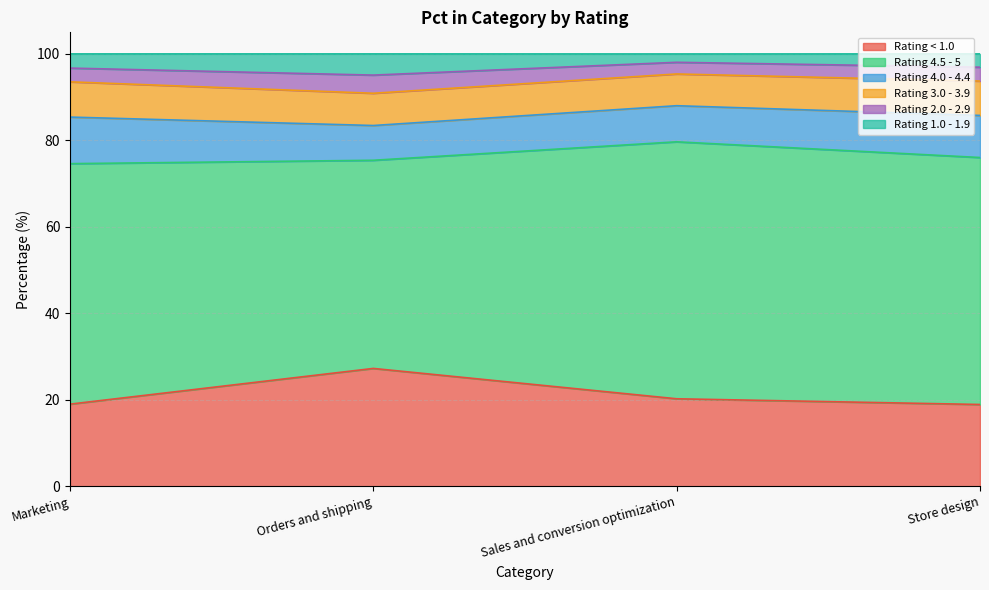

What is the total value across all series at Marketing?

100.0